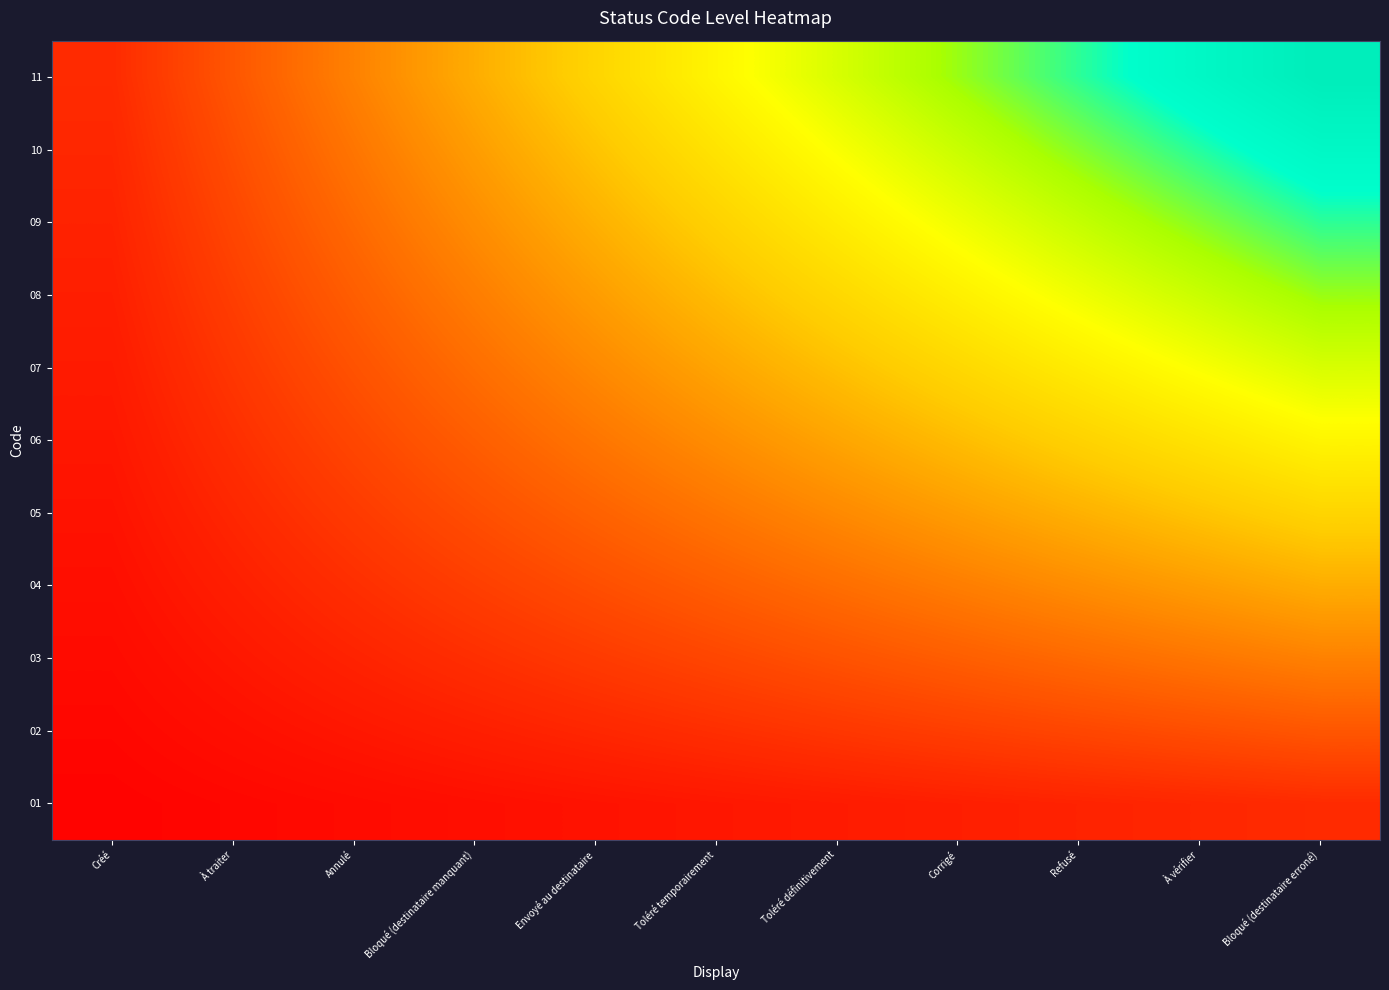

What is the total value across all series at Envoyé au destinataire?

2.7